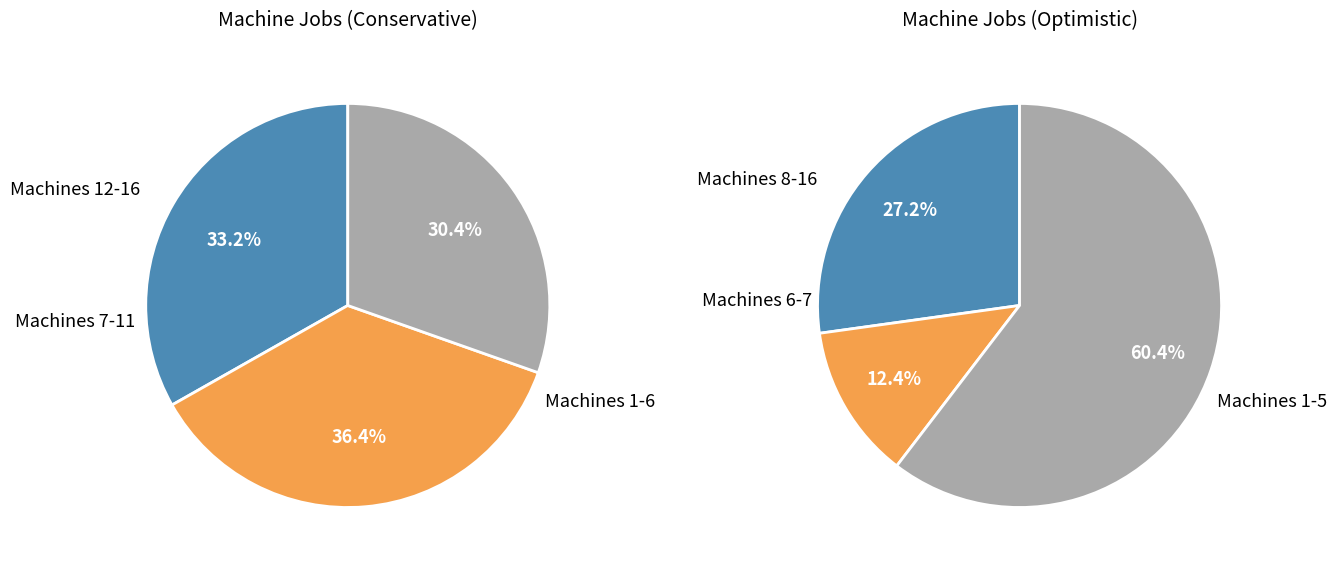

Does any single category account for the majority?

No